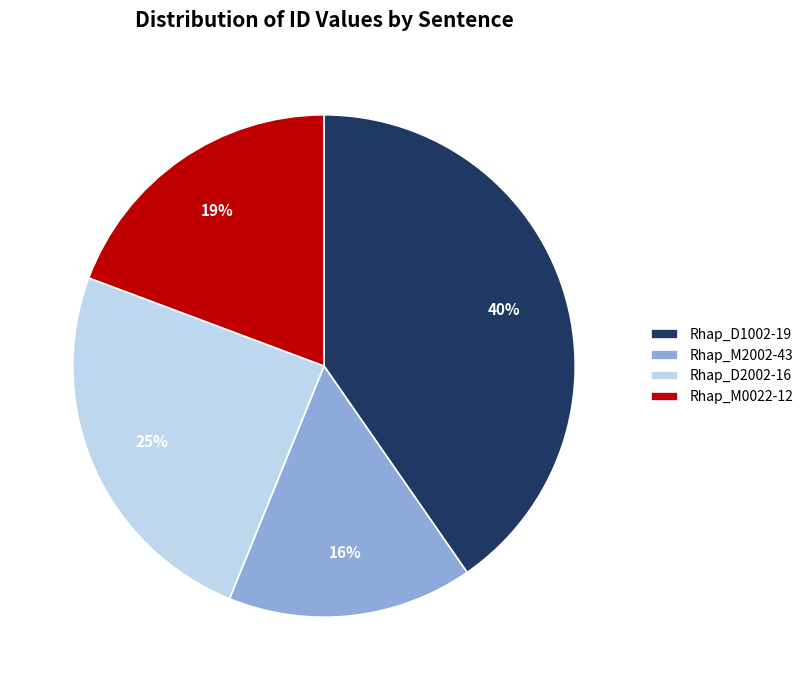

To the nearest percent, what portion does Rhap_M2002-43 represent?

16%